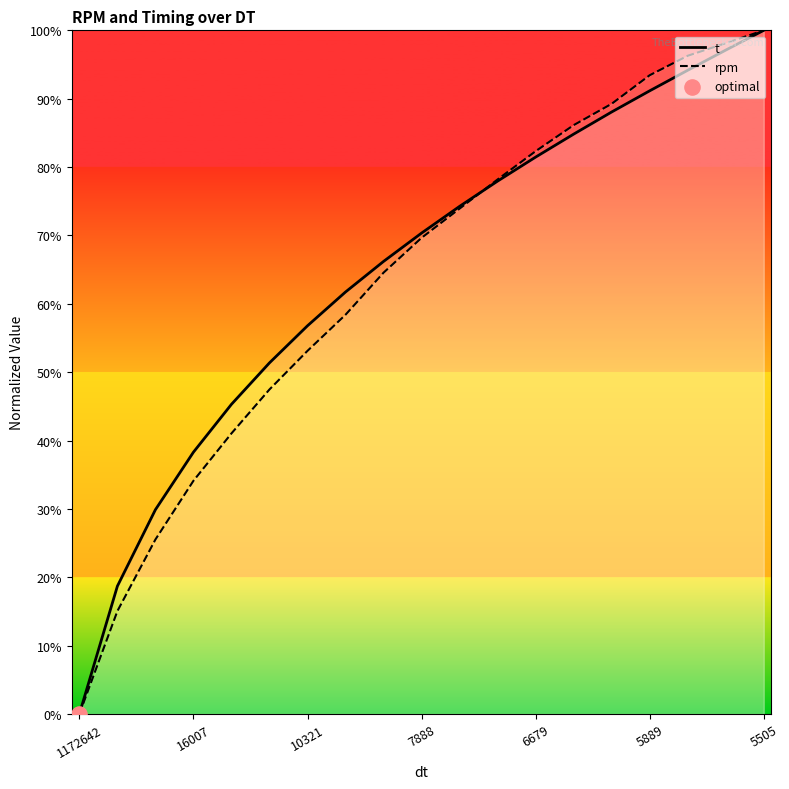

Which series has the widest spread of Y values?

t